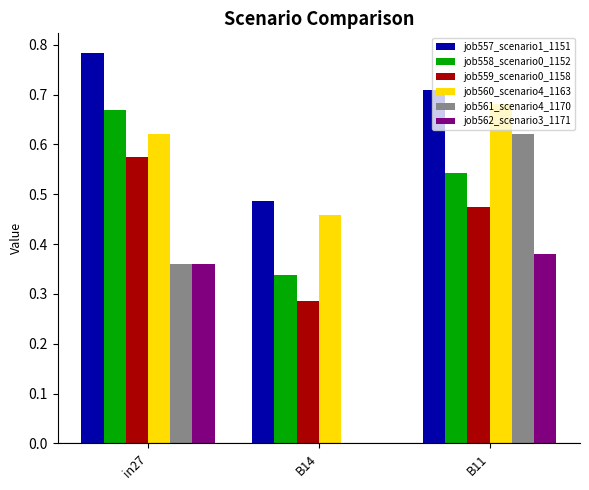

Is the value of job560_scenario4_1163 at B14 greater than the value of job558_scenario0_1152 at in27?

No